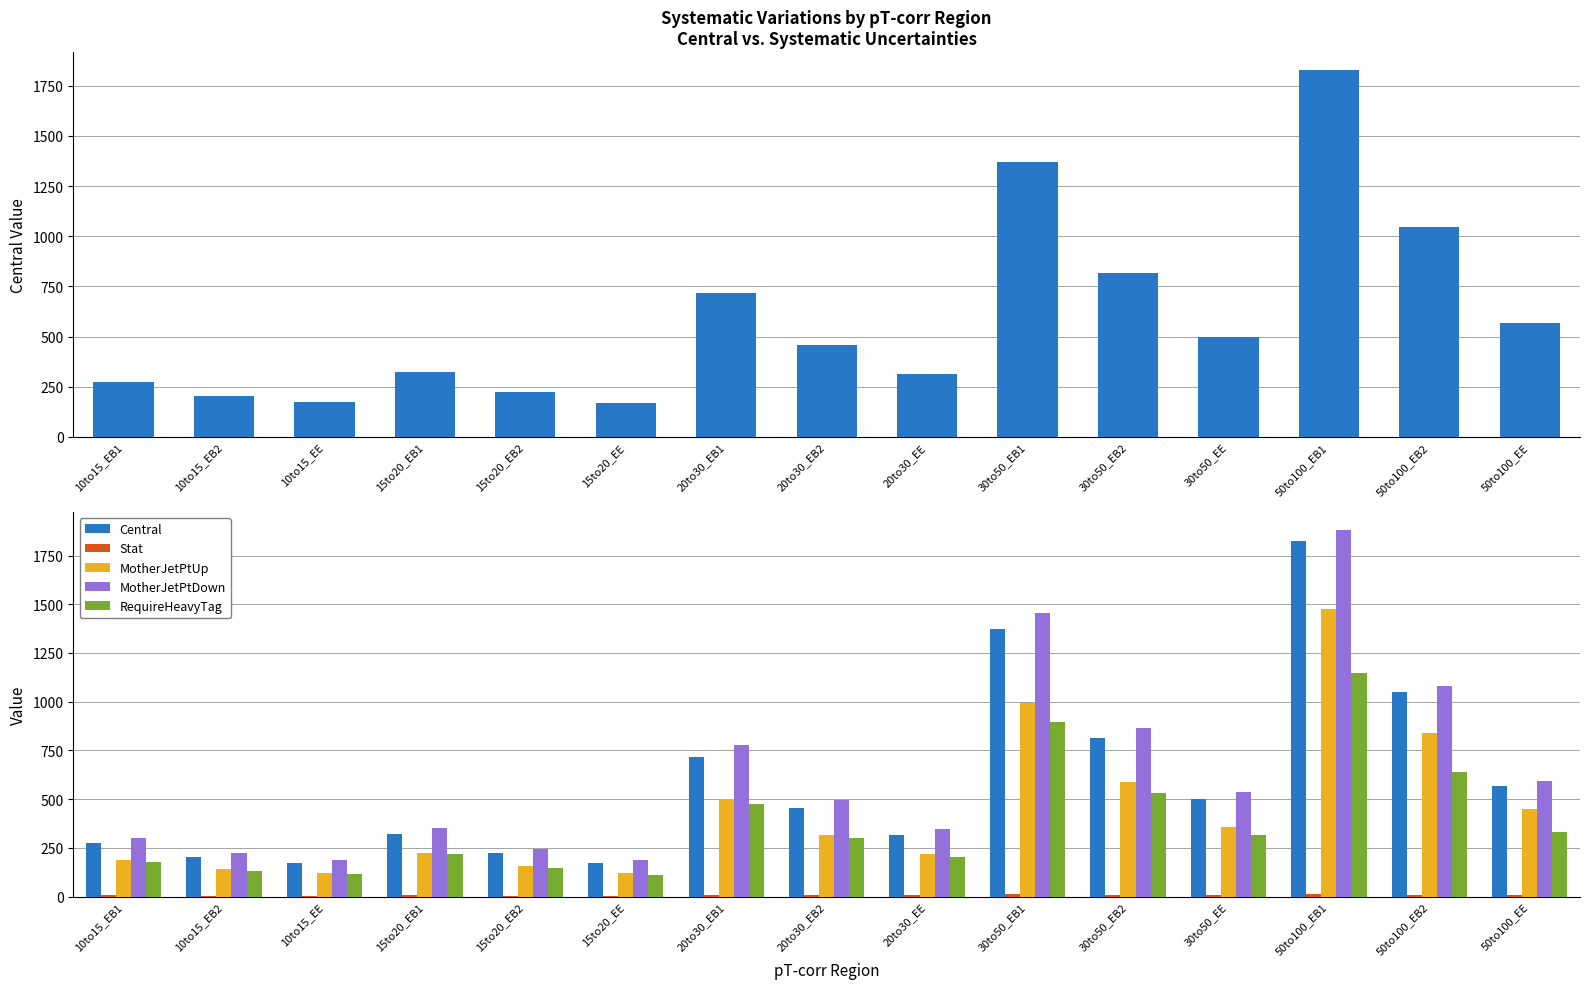

What is the value of the MotherJetPtDown bar at the 12th from the left?

537.1